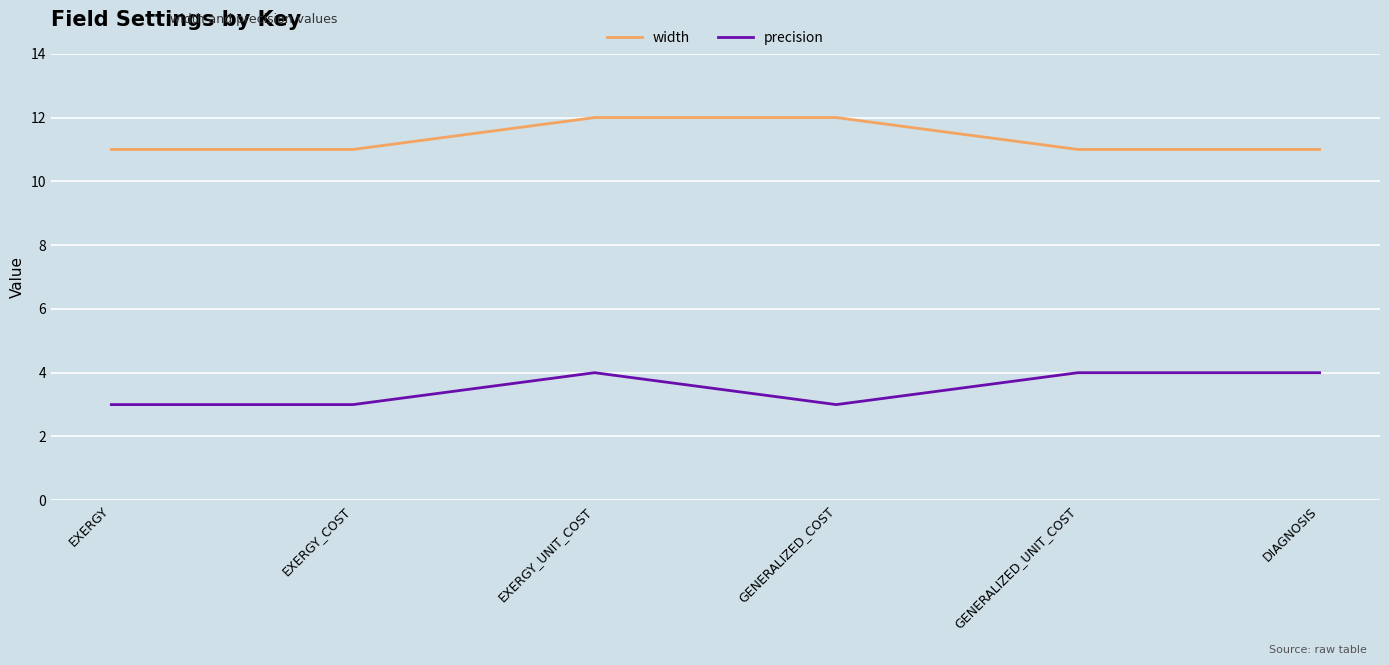

Between EXERGY_COST and GENERALIZED_COST, which series saw the biggest shift?

width